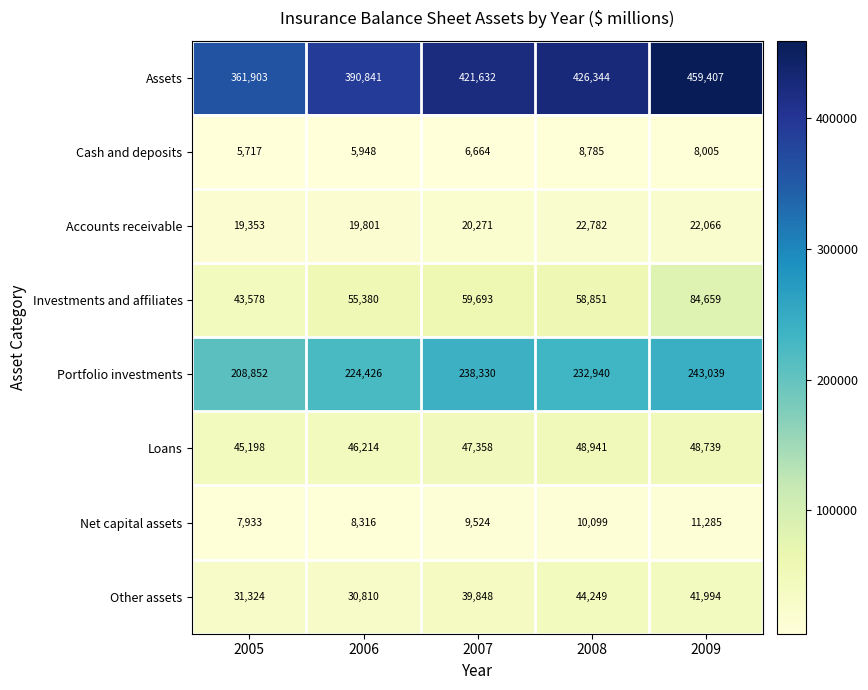

Which category has the lowest value in the Investments and affiliates series?

2005